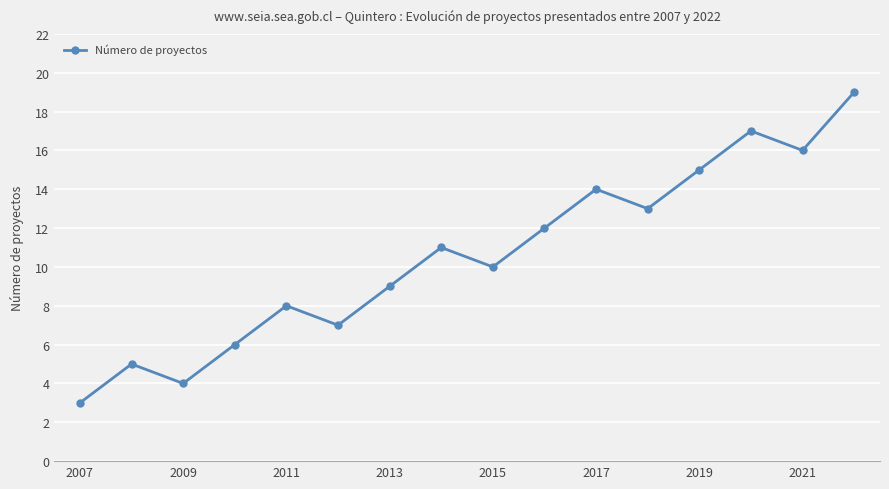

What is the difference between the second highest and minimum values?

14